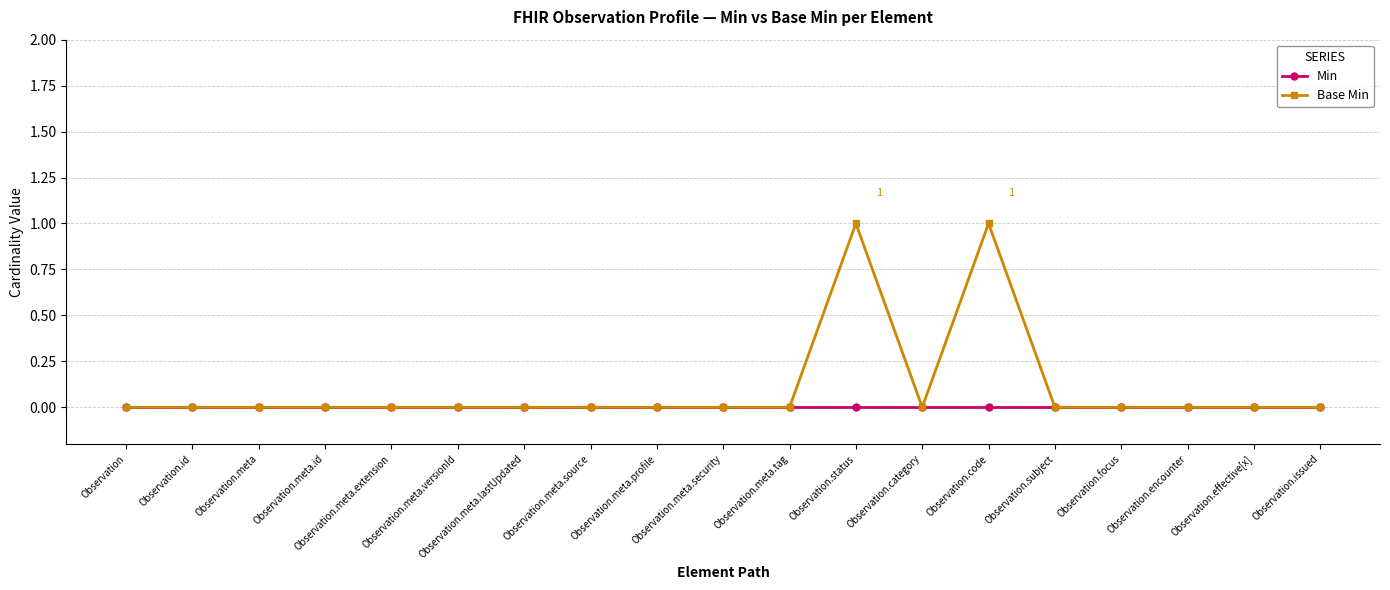

Which series has the largest total across all categories?

Base Min